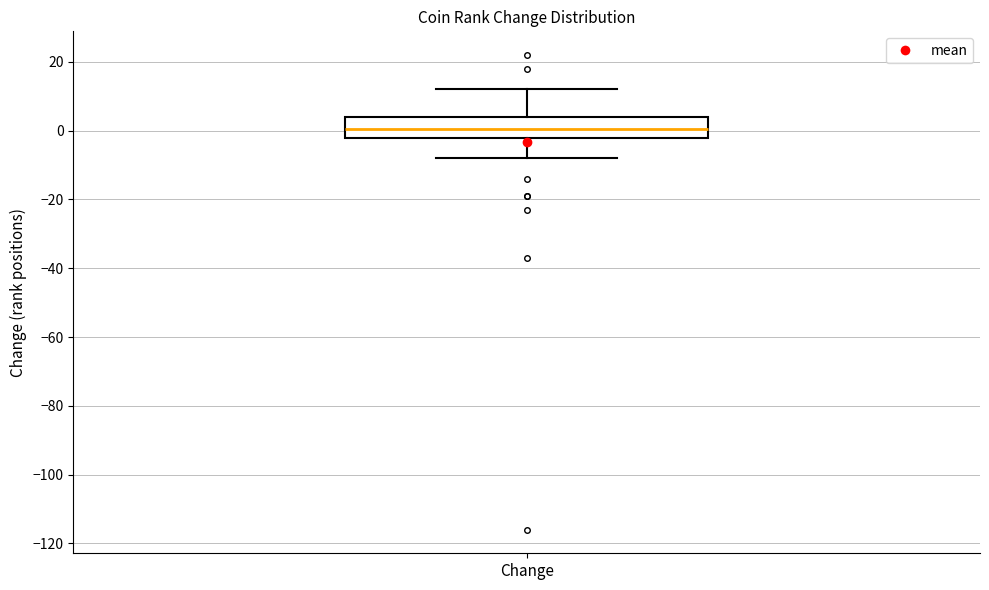

Transcribe this box plot: give where the median line is, the range the box spans, and where the two whiskers end, as read against the y-axis. The values are not printed on the chart, so give them approximately, as read against the axis.

median 0, box -2 to 4, whiskers -8 to 12